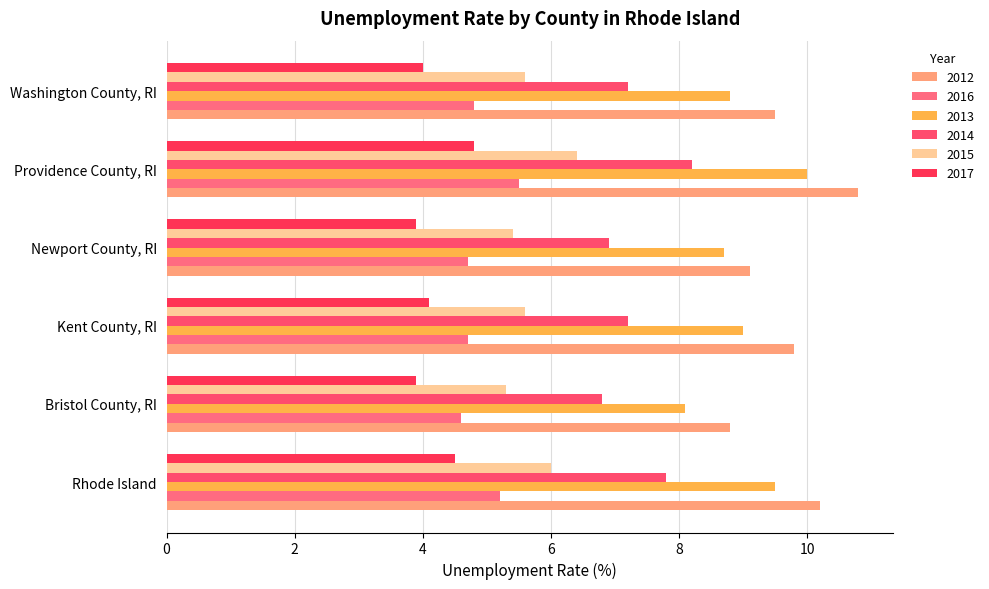

What is the difference between the second highest and second lowest values in the 2017 series?

0.6